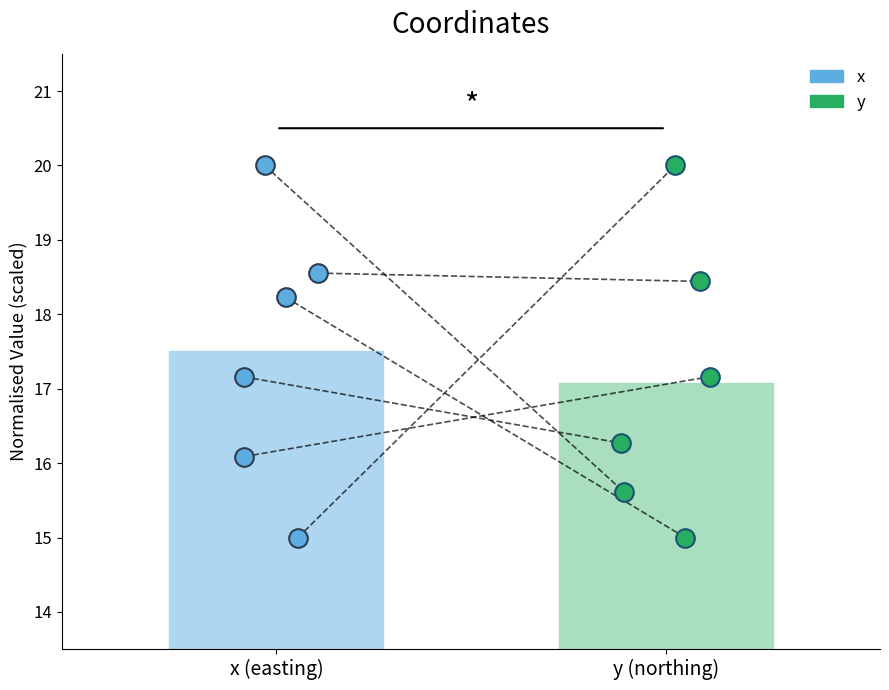

Is the value of x at 5 greater than the value of y at 3?

Yes